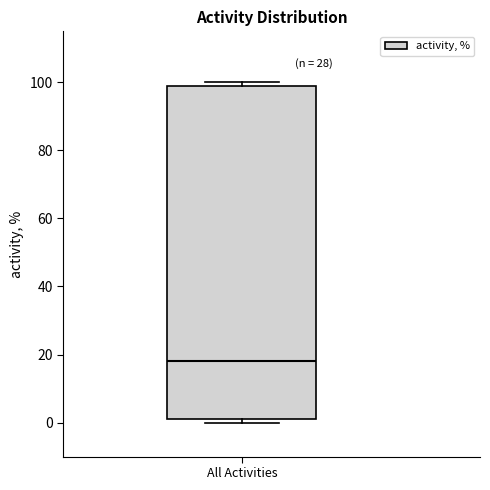

Transcribe this box plot: give where the median line is, the range the box spans, and where the two whiskers end, as read against the y-axis. The values are not printed on the chart, so give them approximately, as read against the axis.

median 18, box 2 to 100, whiskers 0 to 100 (just above the box's upper edge)